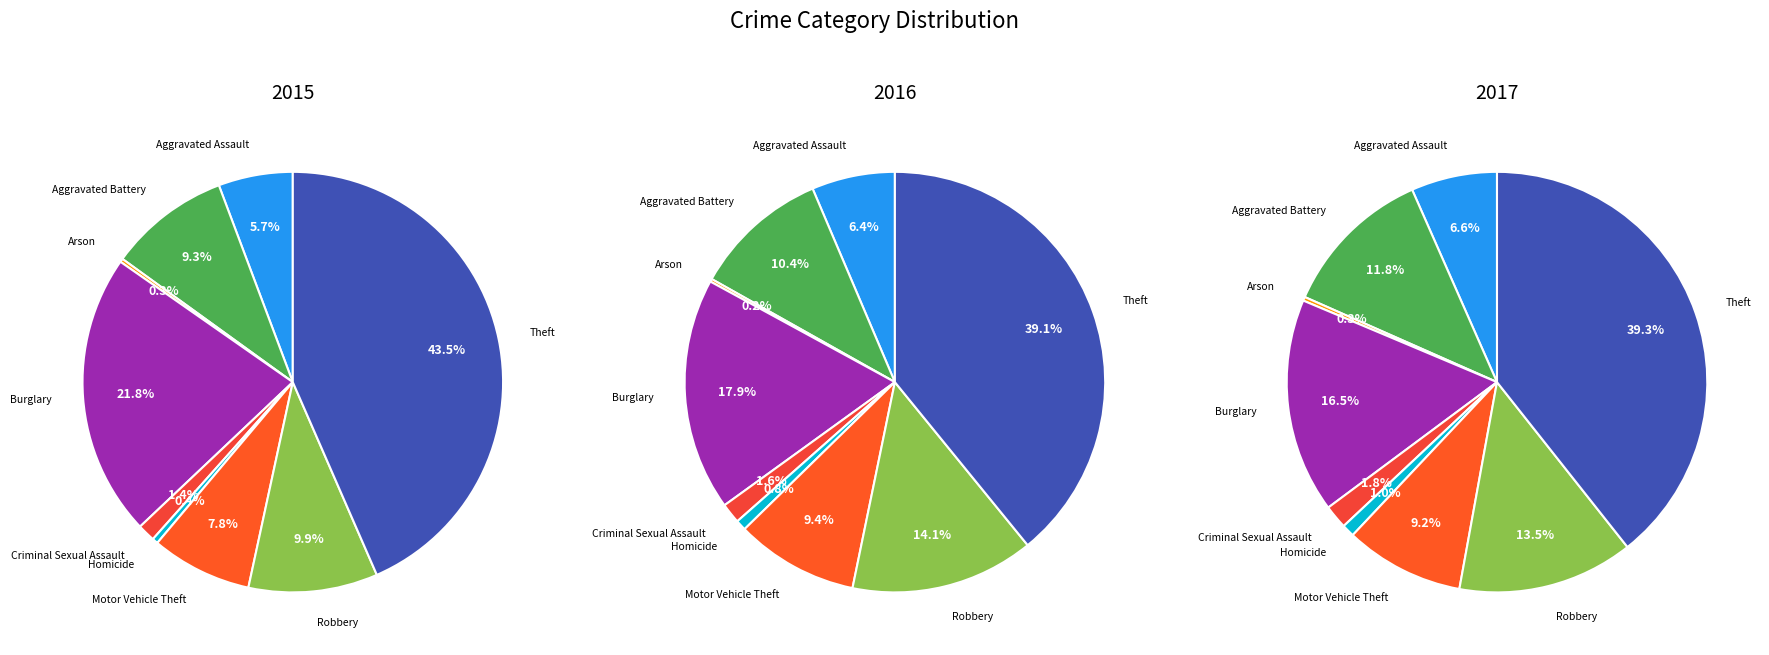

How many slices are in this pie chart?

9